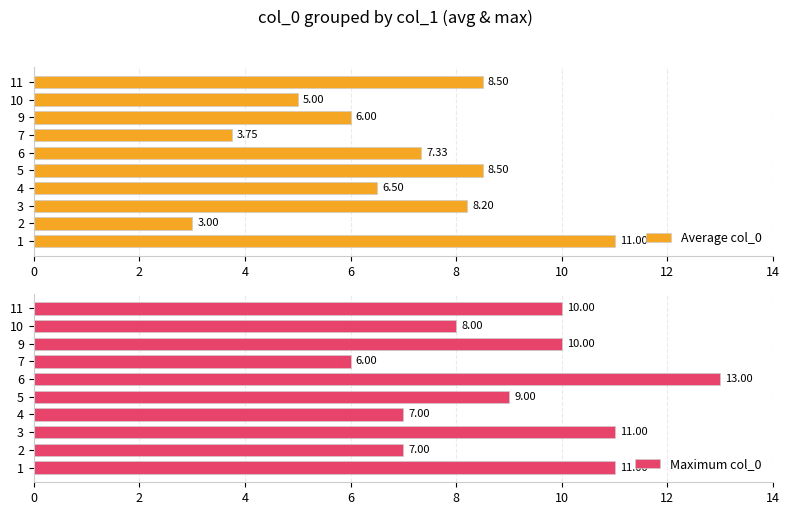

Does the chart contain any negative values?

No